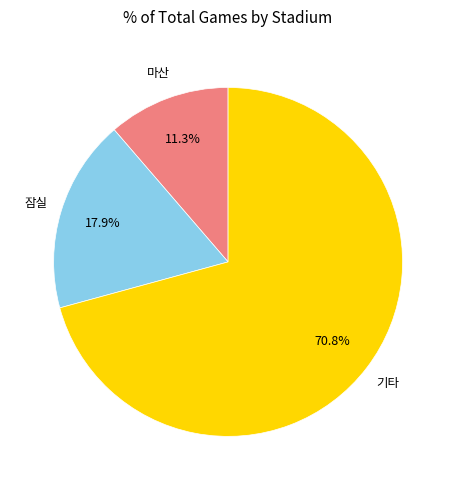

Does any single category account for the majority?

Yes